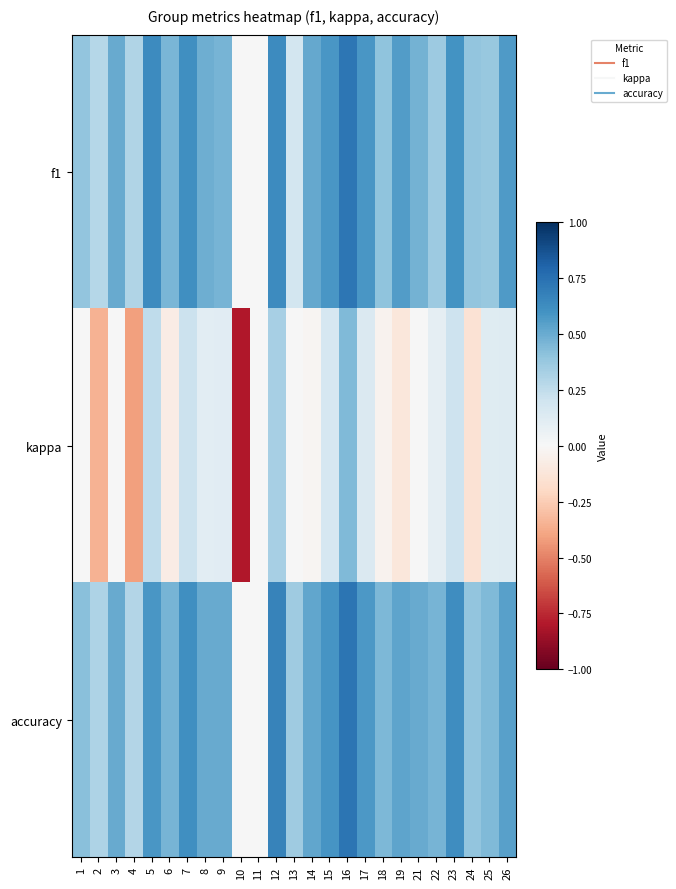

Which series has the largest range (max minus min)?

kappa